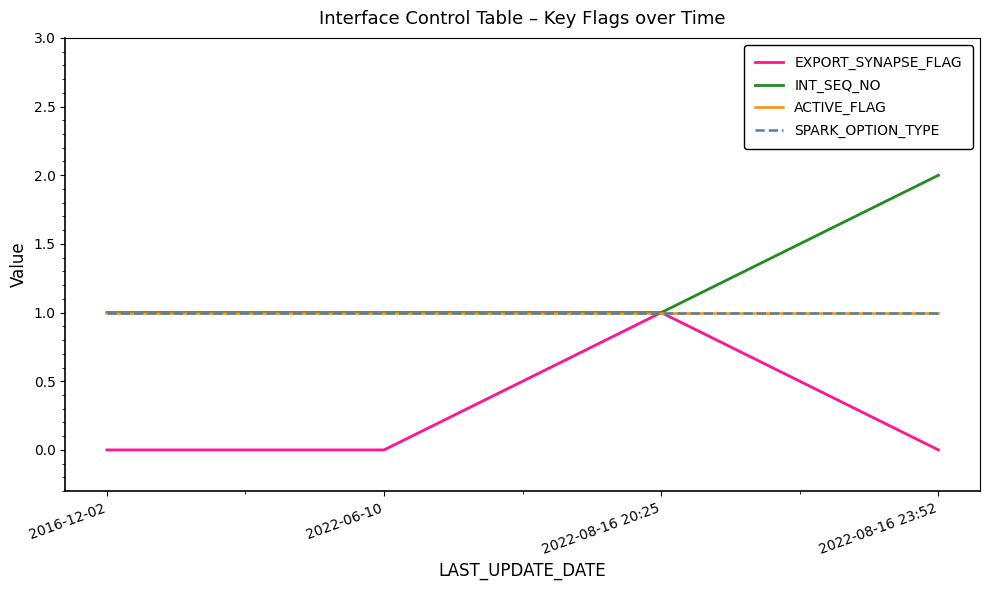

True or false: SPARK_OPTION_TYPE and EXPORT_SYNAPSE_FLAG cross at least once.

False